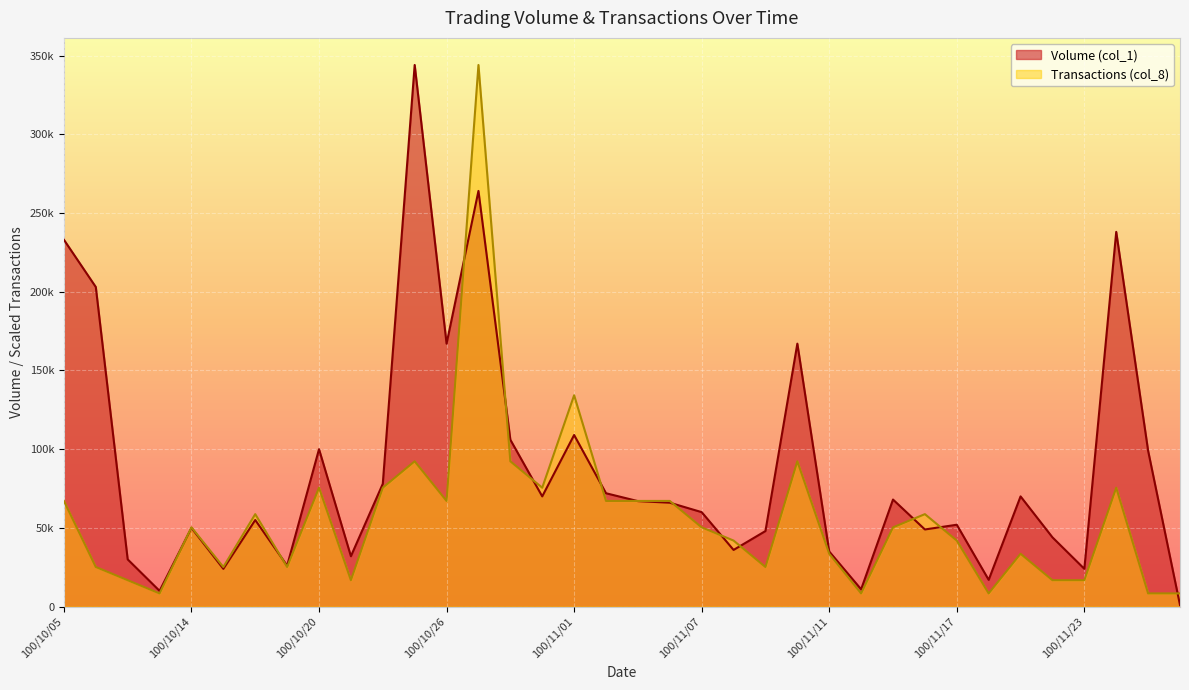

True or false: Volume (col_1) has more than 2 interior local peaks.

True